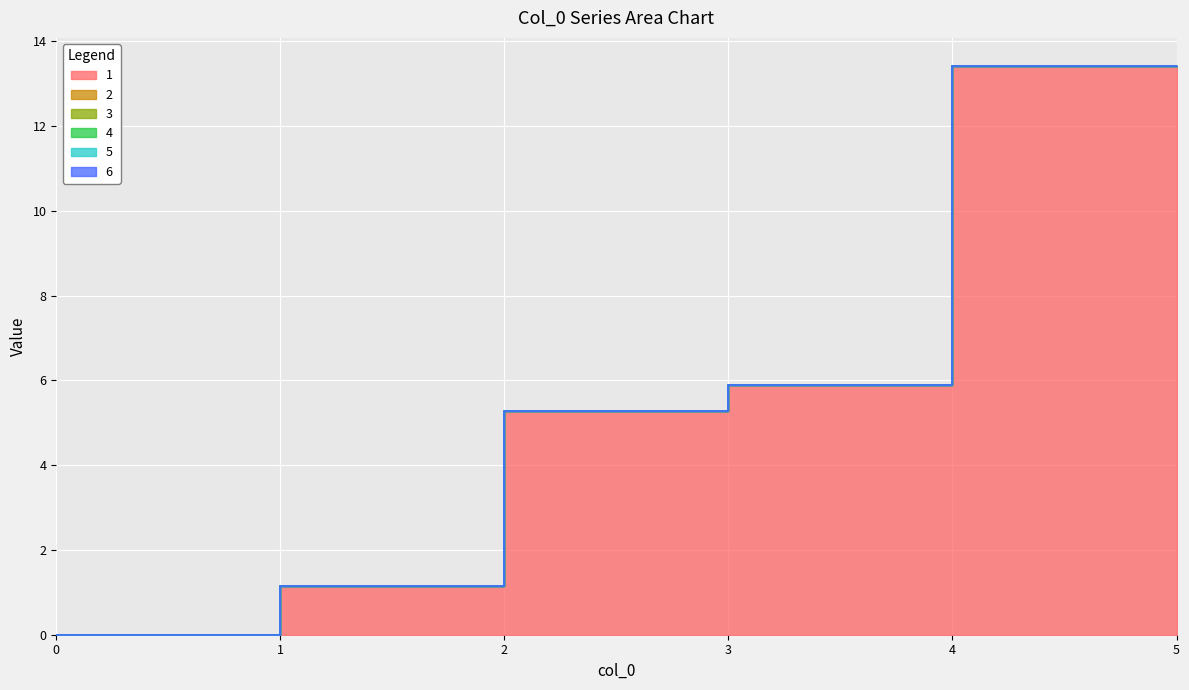

Count the number of data series in this chart.

6